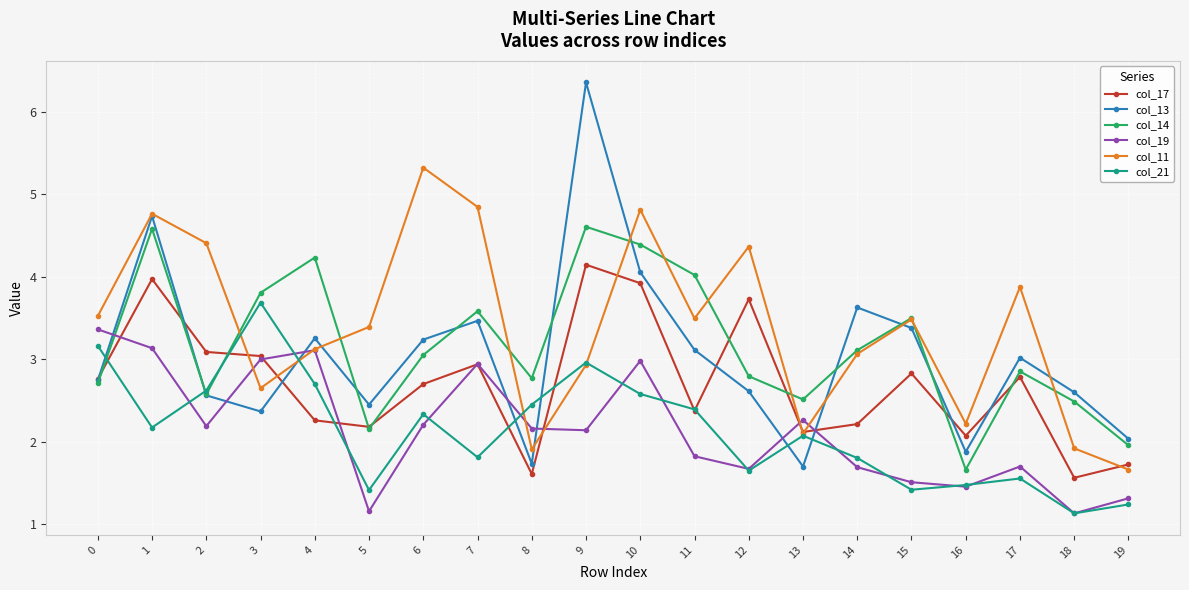

Which label corresponds to the largest value in the chart?

9